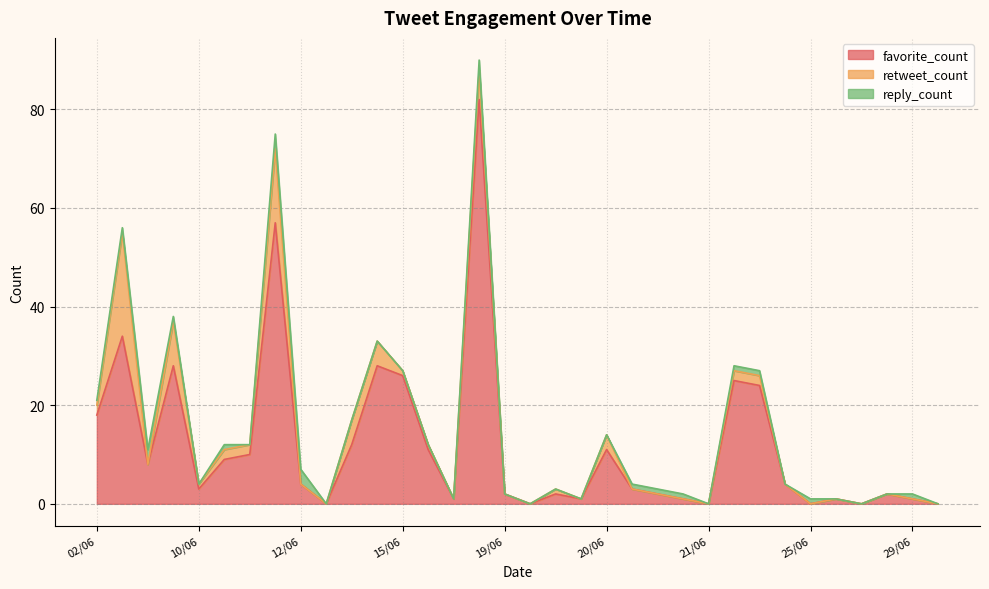

Reading left to right, extract all data points from this chart.

favorite_count: 18	34	8	28	3	9	10	57	4	0	12	28	26	11	1	82	2	0	2	1	11	3	2	1	0	25	24	4	0	1	0	2	1	0
retweet_count: 2	21	0	9	1	2	2	15	0	0	5	5	1	1	0	6	0	0	1	0	3	0	0	0	0	2	2	0	0	0	0	0	0	0
reply_count: 1	1	3	1	0	1	0	3	3	0	0	0	0	0	0	2	0	0	0	0	0	1	1	1	0	1	1	0	1	0	0	0	1	0